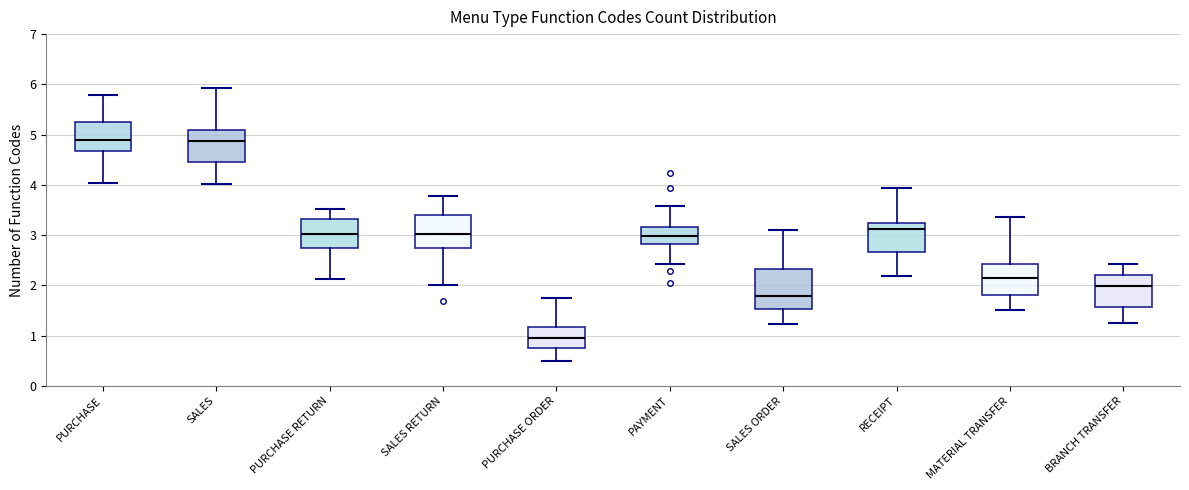

Reading left to right, transcribe this box plot: for each box, give where its median line is, the range the box spans, and where its two whiskers end, as read against the y-axis. The values are not printed on the chart, so give them approximately, as read against the axis.

PURCHASE: median 4.9, box 4.7 to 5.3, whiskers 4.0 to 5.8
SALES: median 4.9, box 4.5 to 5.1, whiskers 4.0 to 5.9
PURCHASE RETURN: median 3.0, box 2.7 to 3.3, whiskers 2.1 to 3.5
SALES RETURN: median 3.0, box 2.7 to 3.4, whiskers 2.0 to 3.8
PURCHASE ORDER: median 0.9, box 0.7 to 1.2, whiskers 0.5 to 1.7
PAYMENT: median 3.0, box 2.8 to 3.2, whiskers 2.4 to 3.6
SALES ORDER: median 1.8, box 1.5 to 2.3, whiskers 1.2 to 3.1
RECEIPT: median 3.1, box 2.7 to 3.2, whiskers 2.2 to 3.9
MATERIAL TRANSFER: median 2.2, box 1.8 to 2.4, whiskers 1.5 to 3.4
BRANCH TRANSFER: median 2.0, box 1.6 to 2.2, whiskers 1.2 to 2.4